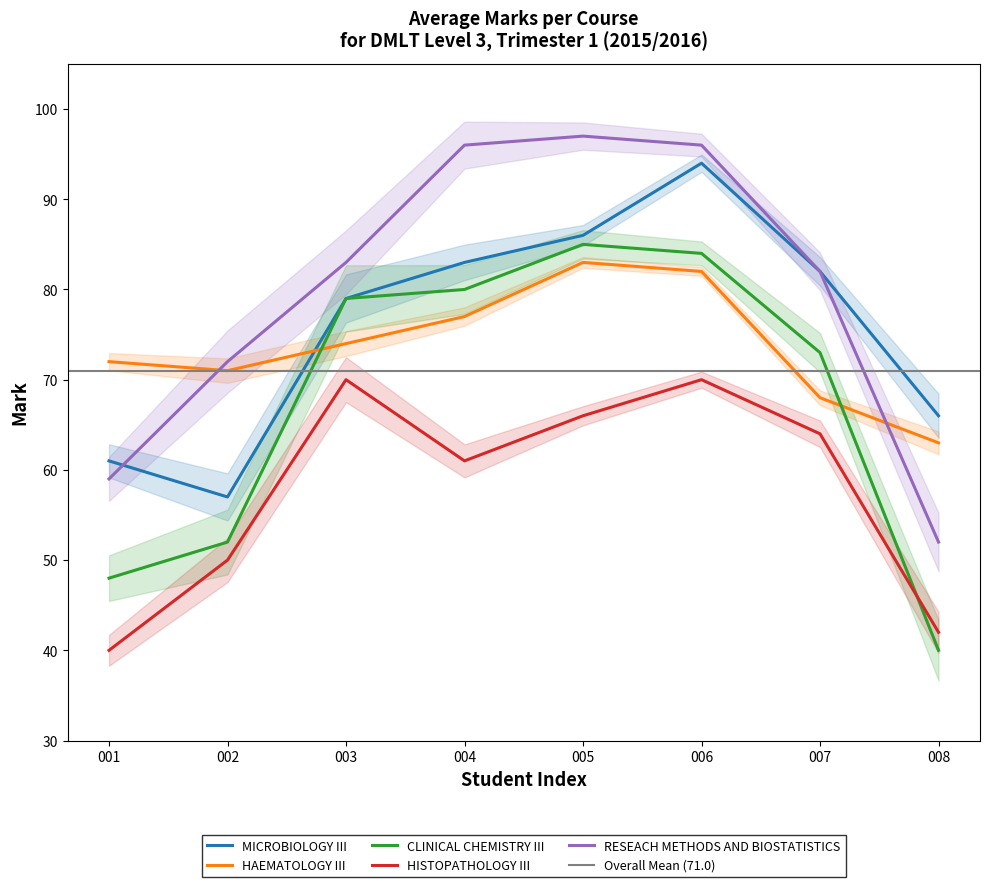

At which label is MICROBIOLOGY III closest to 75?

003